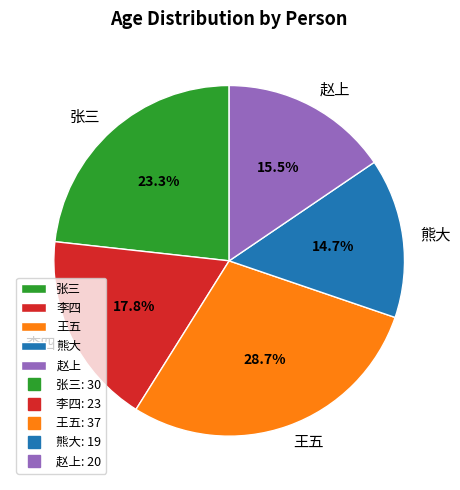

Is 赵上 the majority of the pie?

No